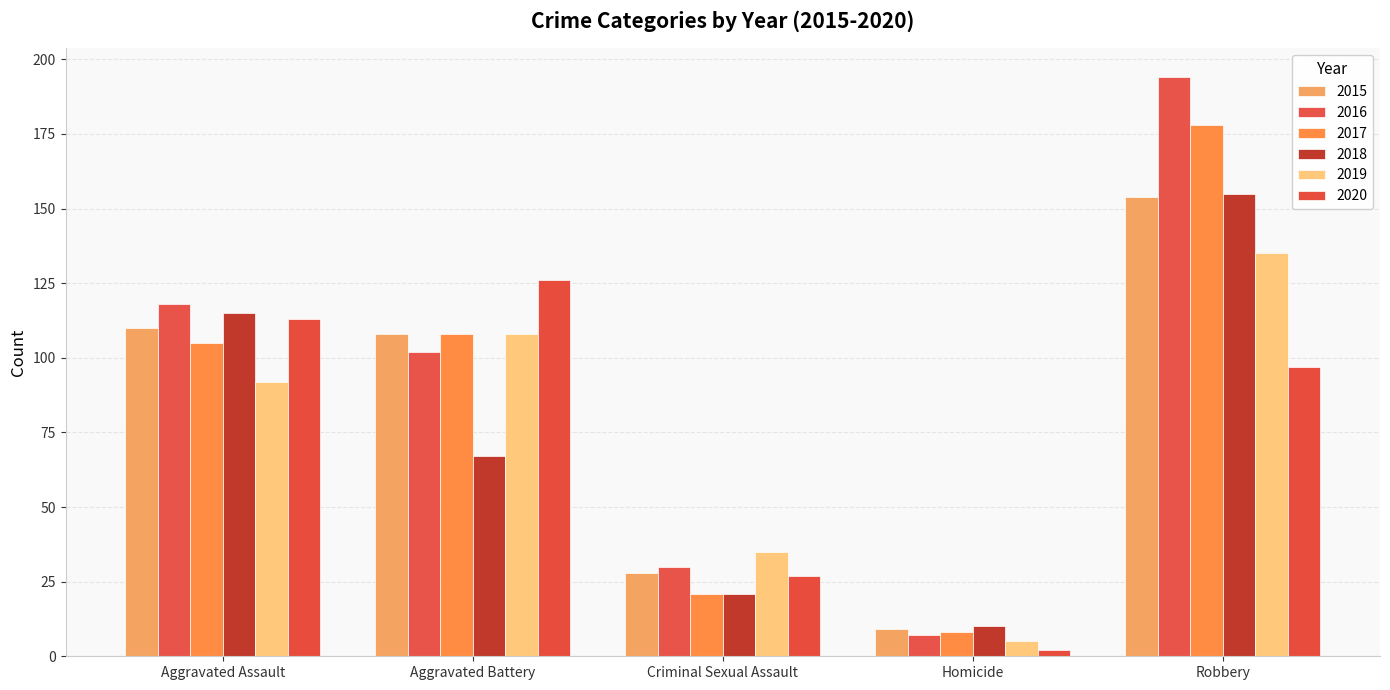

What is the difference between the maximum and second lowest values in the 2015 series?

126